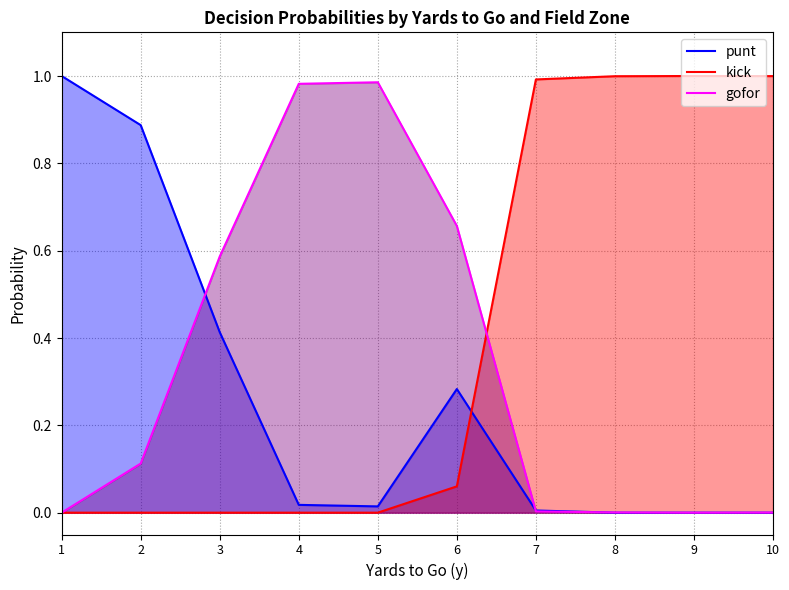

Rank the categories by punt value from lowest to highest.

8, 9, 10, 7, 5, 4, 6, 3, 2, 1